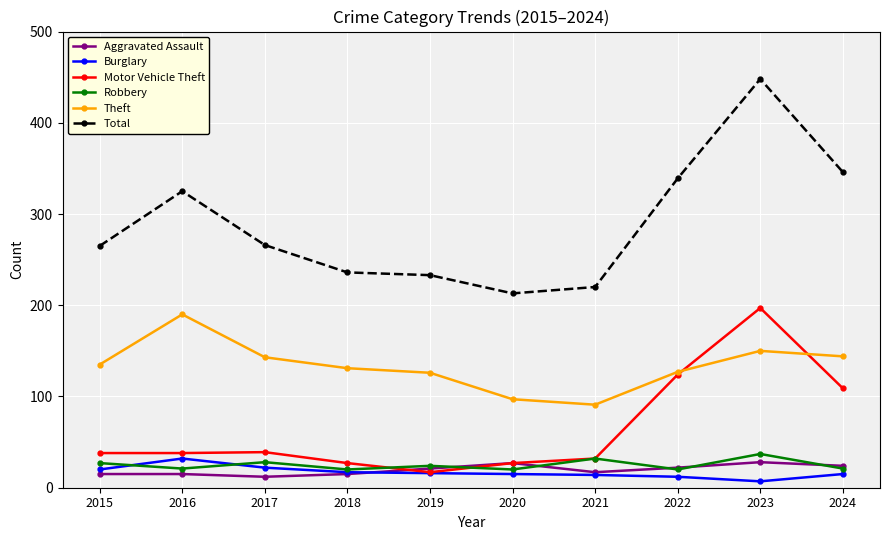

At which category is the sum across all series the highest?

2023